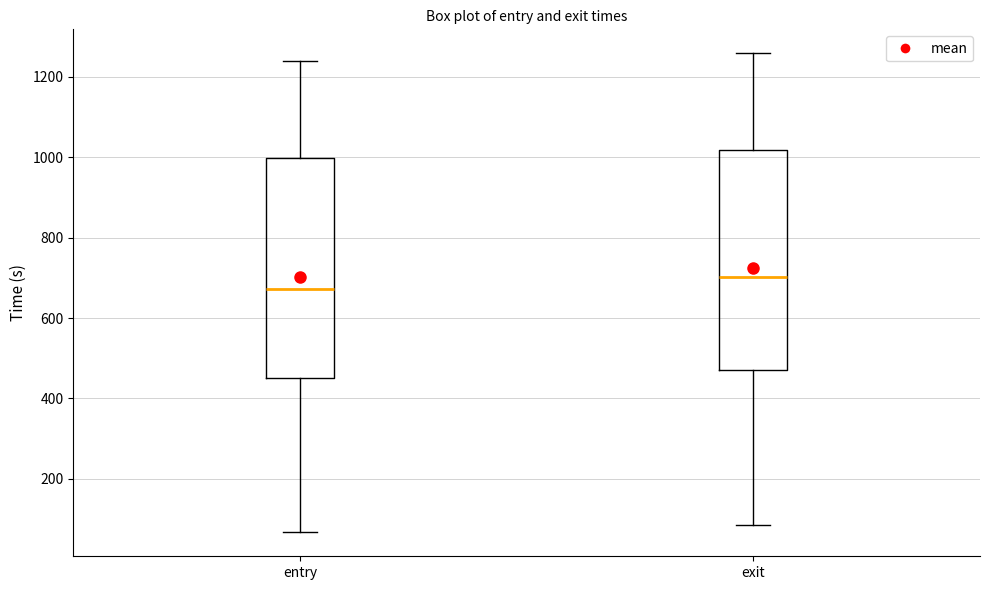

Where does the upper whisker of the box for entry end on the y-axis? The values are not printed on the chart, so give them approximately, as read against the axis.

1240